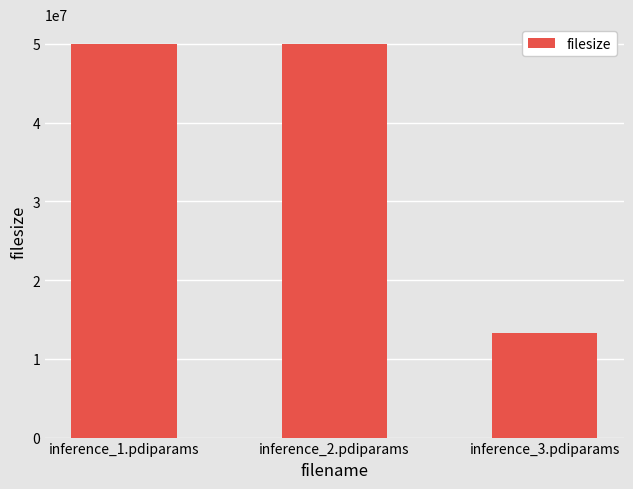

What is the label of the 1st bar from the left?

inference_1.pdiparams